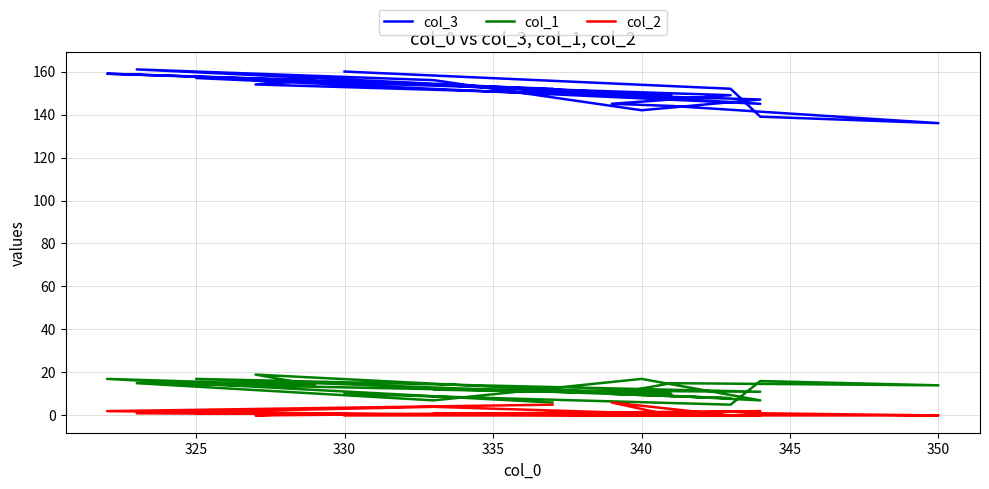

In col_3, how many points are lower than both neighbors (excluding endpoints)?

4